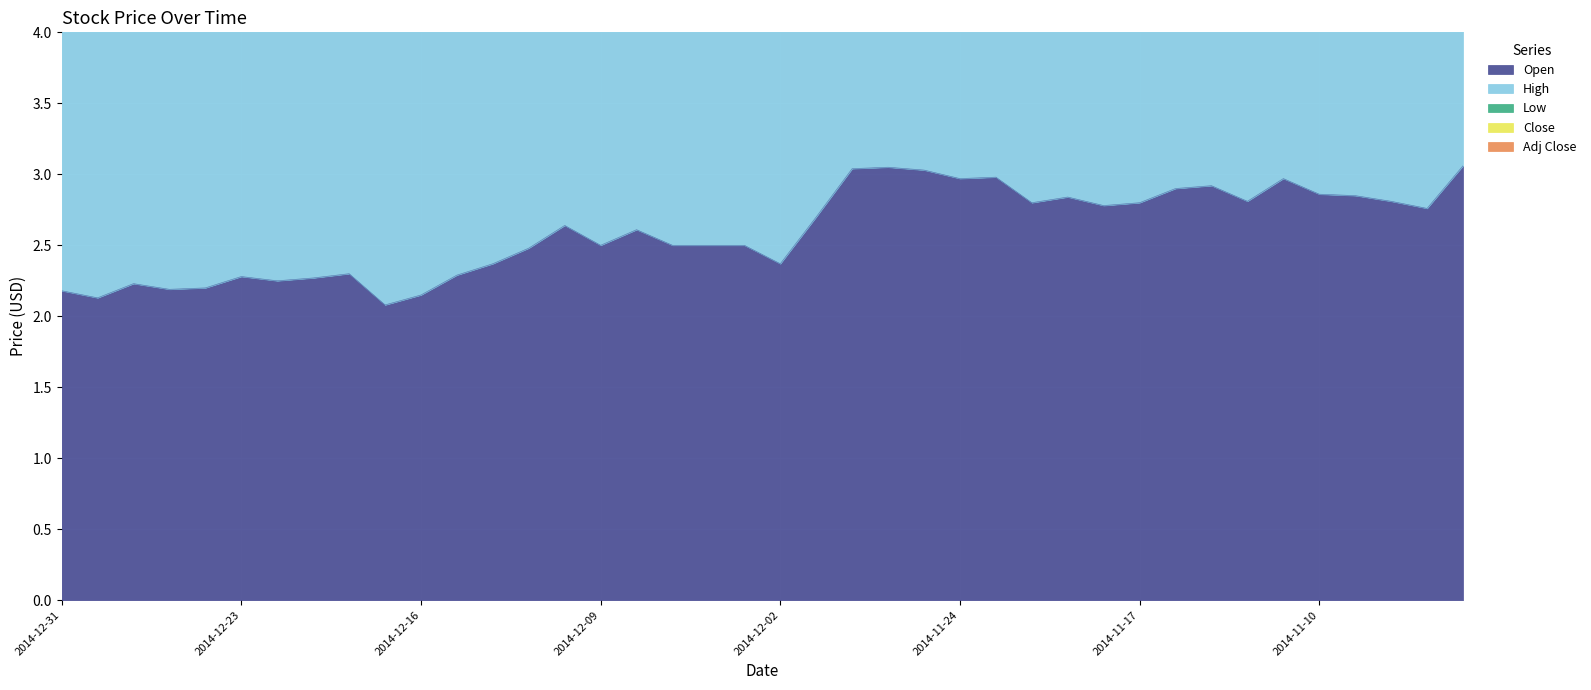

The value of Low at 2014-12-29 is 12.3. True or false?

False